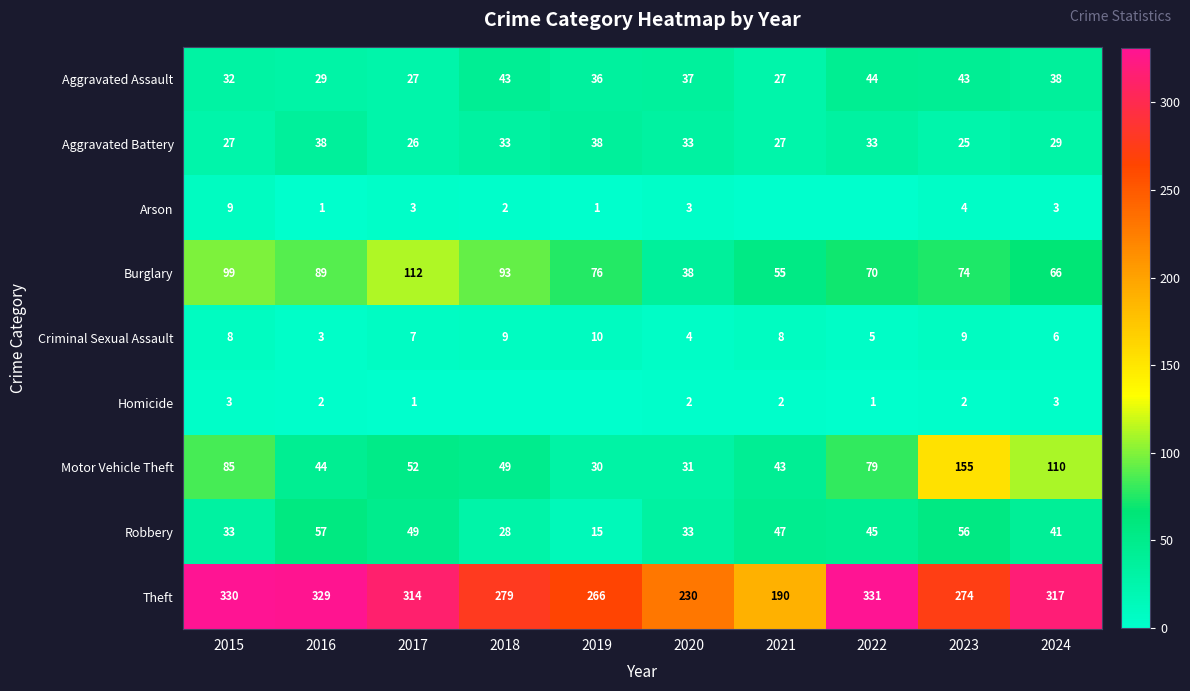

Rank the series at 2017 from lowest to highest value.

Homicide, Arson, Criminal Sexual Assault, Aggravated Battery, Aggravated Assault, Robbery, Motor Vehicle Theft, Burglary, Theft